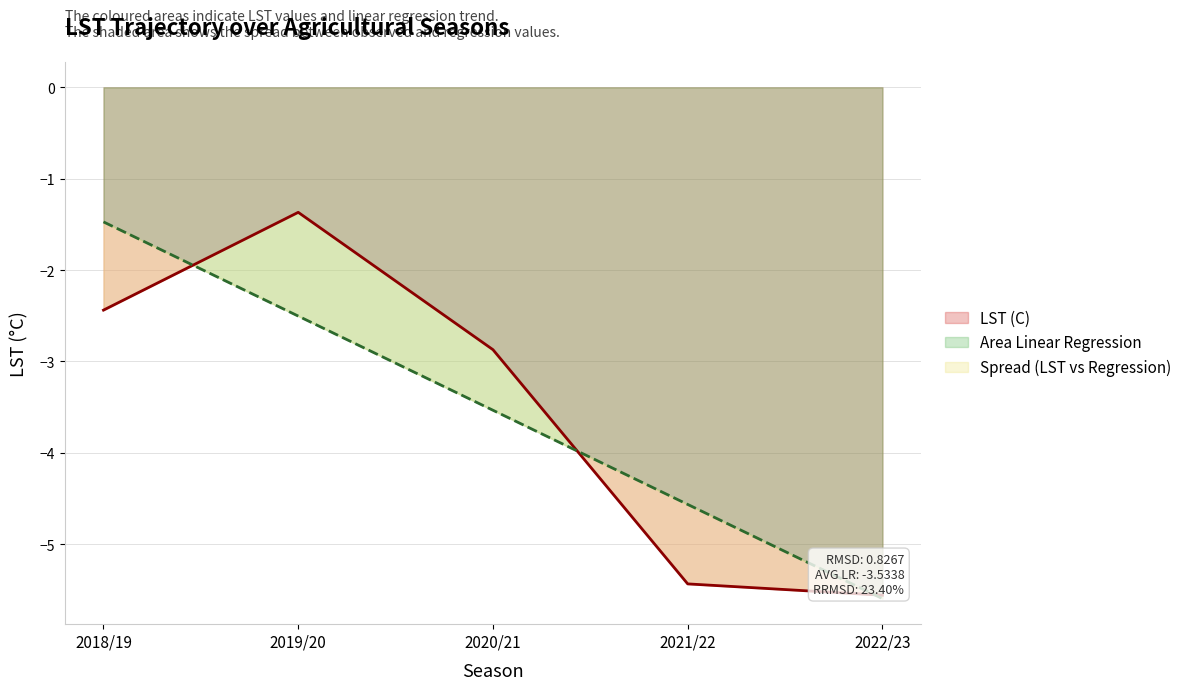

Between 2020/21 and 2022/23, which is larger?

2020/21